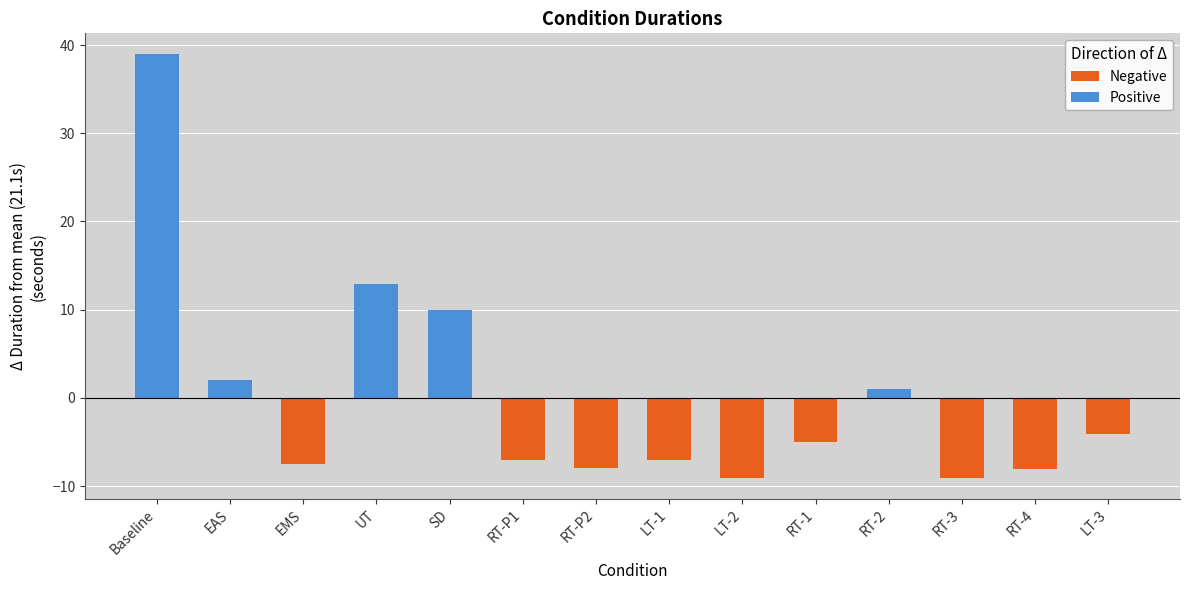

List the labels in order of value, smallest first.

LT-2, RT-3, RT-4, RT-P2, EMS, LT-1, RT-P1, RT-1, LT-3, RT-2, EAS, SD, UT, Baseline